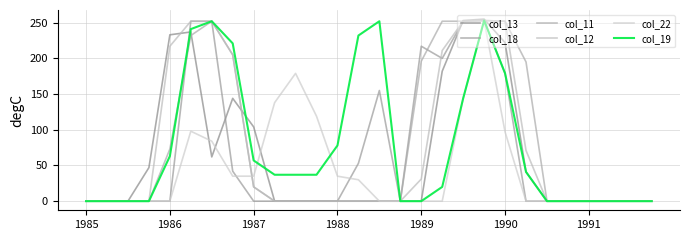

At how many categories does at least one series exceed 217?

10